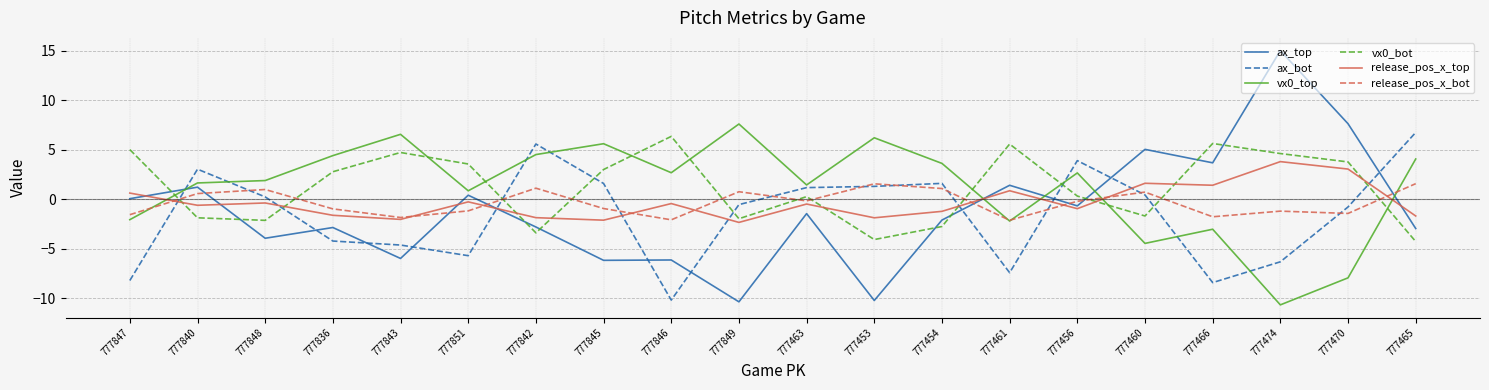

Is it true that vx0_bot equals -3.4 at 777842?

True